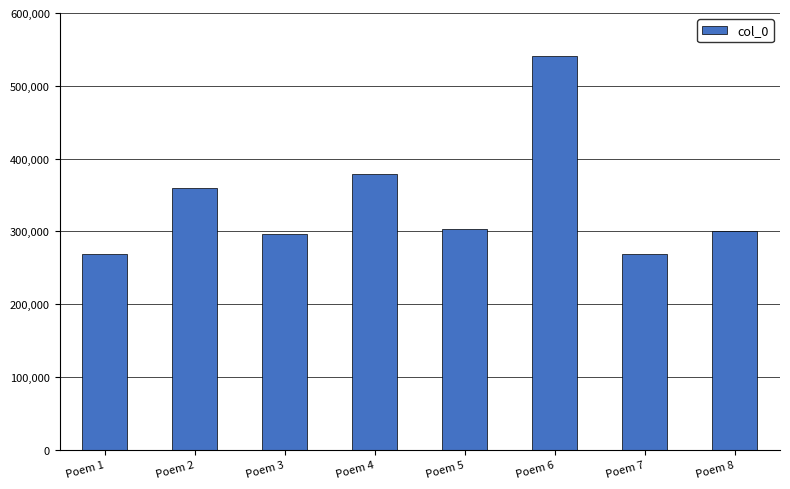

What is the greatest value displayed?

541036